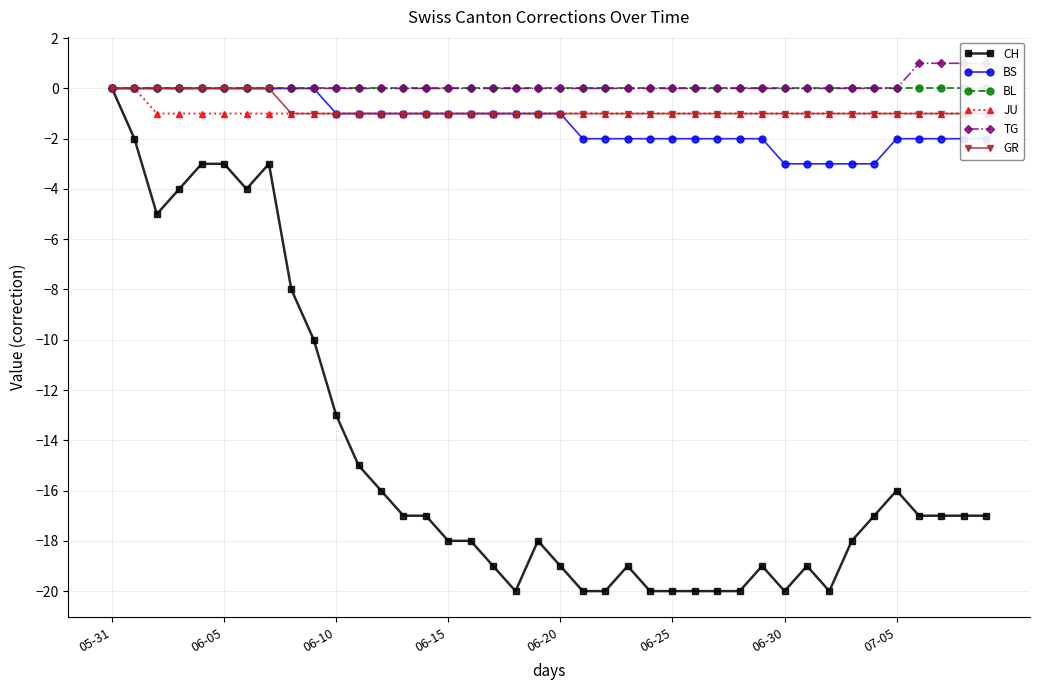

Reading left to right, what are all the values shown in this chart?

CH: 0	-2	-5	-4	-3	-3	-4	-3	-8	-10	-13	-15	-16	-17	-17	-18	-18	-19	-20	-18	-19	-20	-20	-19	-20	-20	-20	-20	-20	-19	-20	-19	-20	-18	-17	-16	-17	-17	-17	-17
BS: 0	0	0	0	0	0	0	0	0	0	-1	-1	-1	-1	-1	-1	-1	-1	-1	-1	-1	-2	-2	-2	-2	-2	-2	-2	-2	-2	-3	-3	-3	-3	-3	-2	-2	-2	-2	-2
BL: 0	0	0	0	0	0	0	0	0	0	0	0	0	0	0	0	0	0	0	0	0	0	0	0	0	0	0	0	0	0	0	0	0	0	0	0	0	0	0	0
JU: 0	0	-1	-1	-1	-1	-1	-1	-1	-1	-1	-1	-1	-1	-1	-1	-1	-1	-1	-1	-1	-1	-1	-1	-1	-1	-1	-1	-1	-1	-1	-1	-1	-1	-1	-1	-1	-1	-1	-1
TG: 0	0	0	0	0	0	0	0	0	0	0	0	0	0	0	0	0	0	0	0	0	0	0	0	0	0	0	0	0	0	0	0	0	0	0	0	1	1	1	1
GR: 0	0	0	0	0	0	0	0	-1	-1	-1	-1	-1	-1	-1	-1	-1	-1	-1	-1	-1	-1	-1	-1	-1	-1	-1	-1	-1	-1	-1	-1	-1	-1	-1	-1	-1	-1	-1	-1